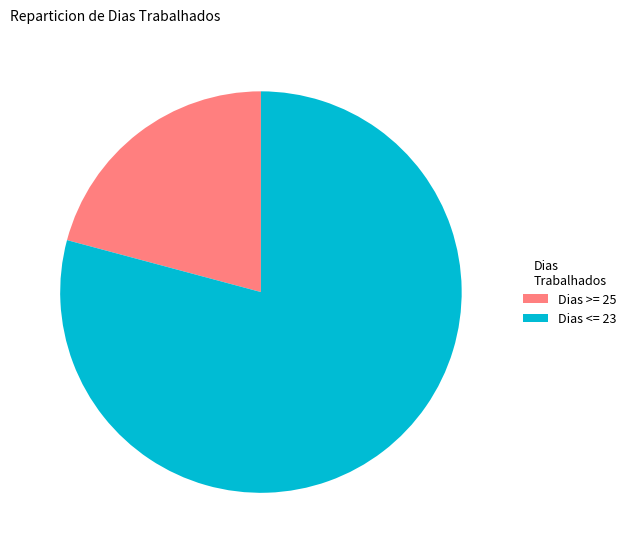

Is there a majority slice in this chart?

Yes